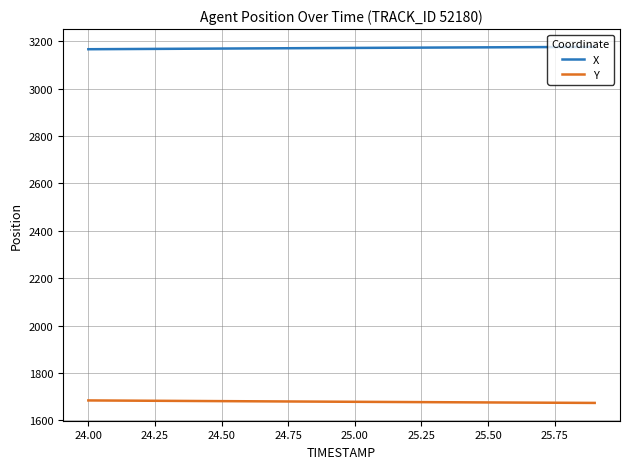

Which series has the largest total across all categories?

X